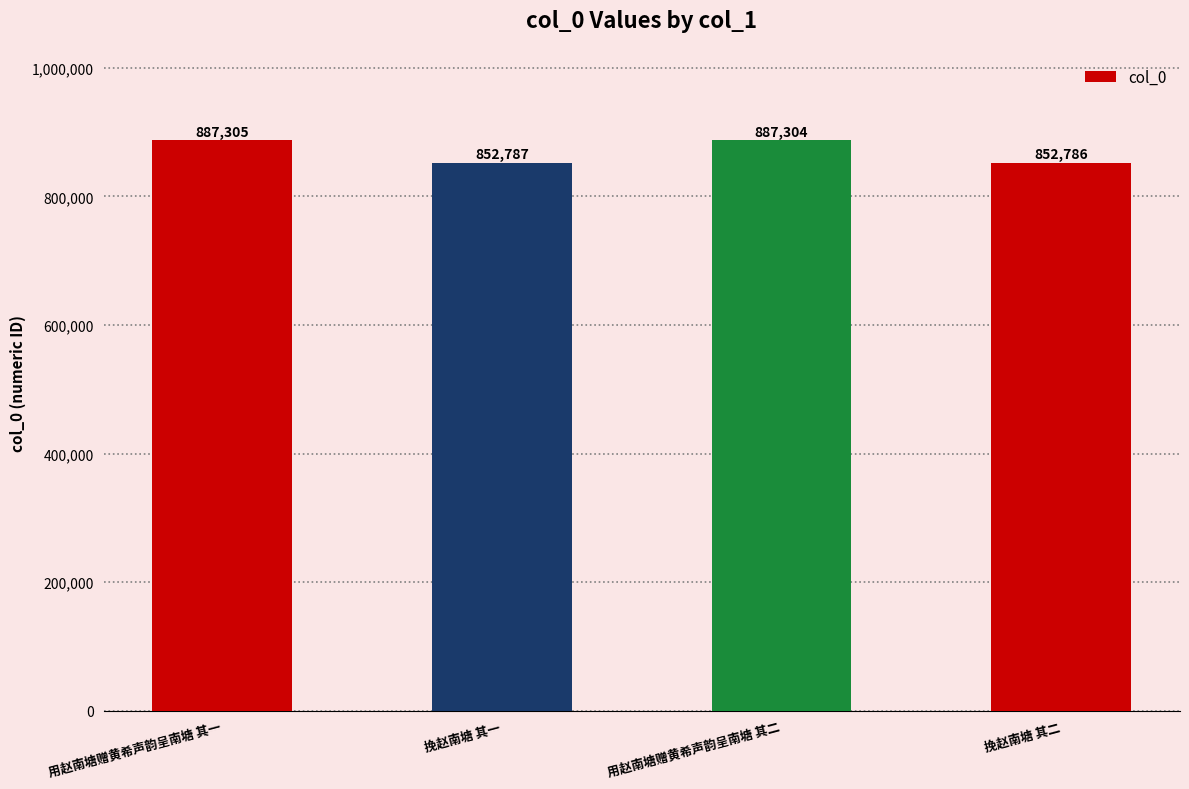

What is the average value?

870046